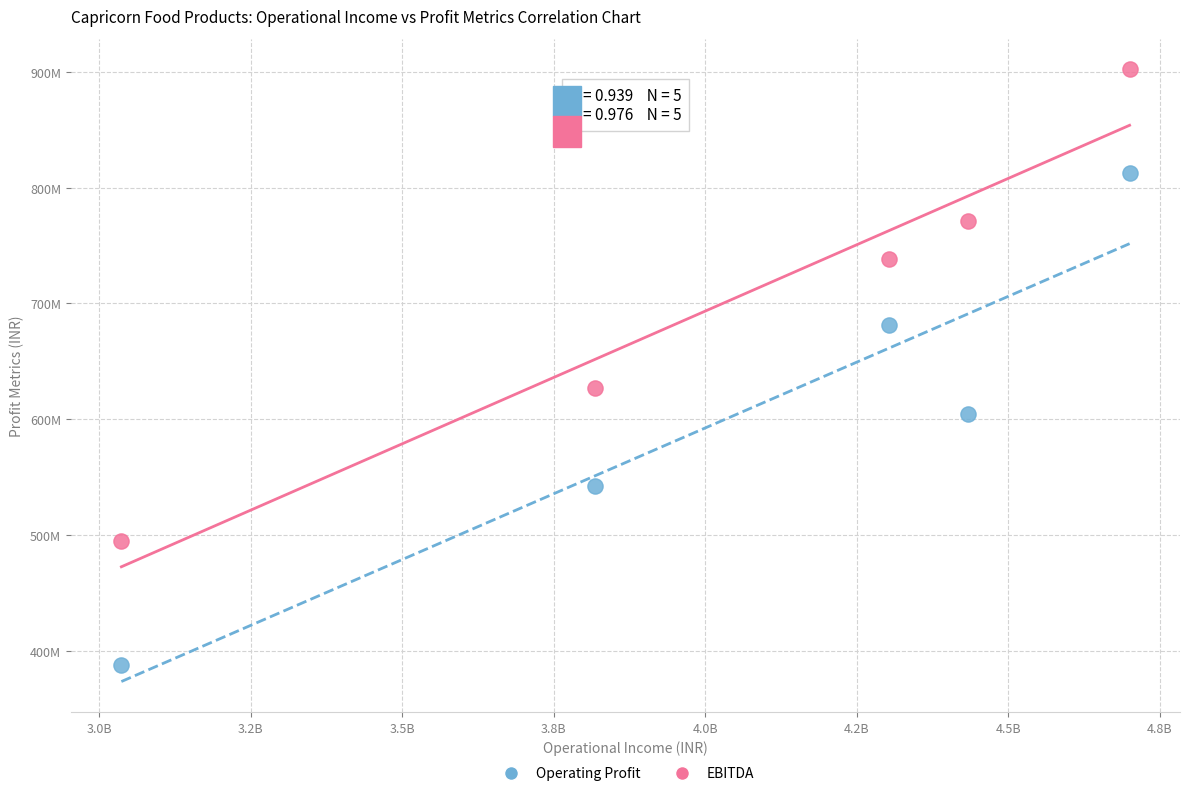

Which series reaches the minimum Y coordinate?

Operating Profit